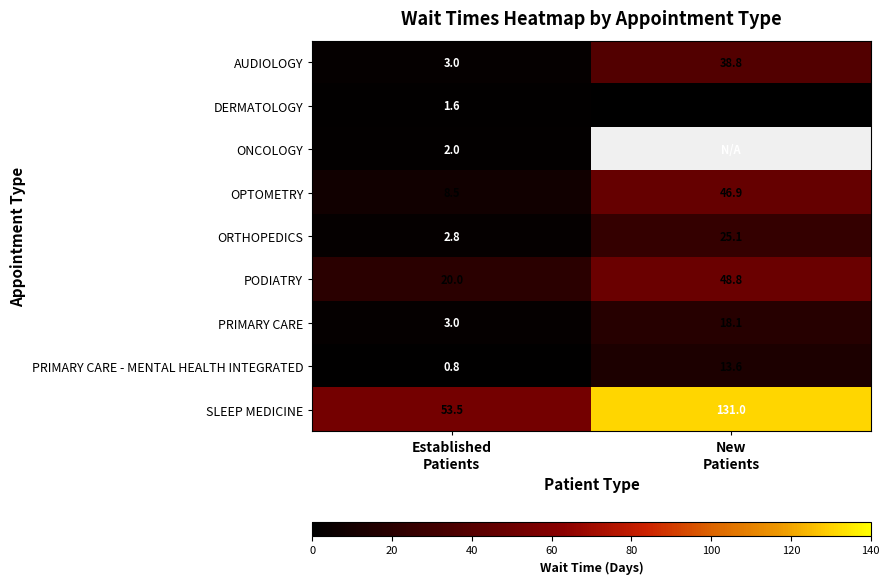

What is the difference between the maximum and minimum values in the DERMATOLOGY series?

1.6